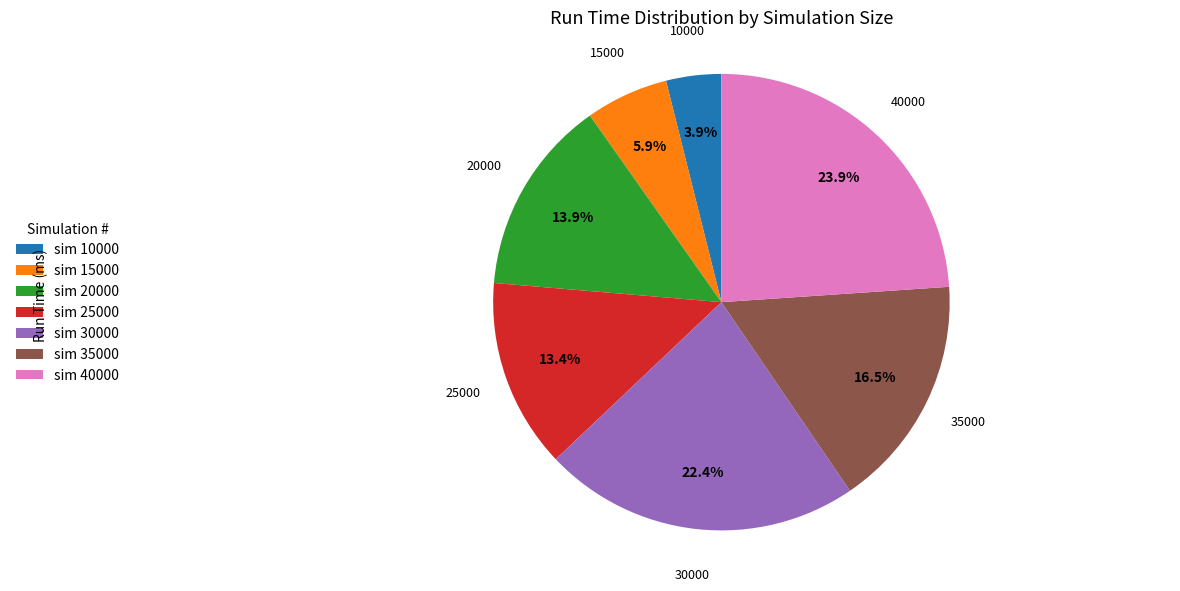

Does any single category account for the majority?

No